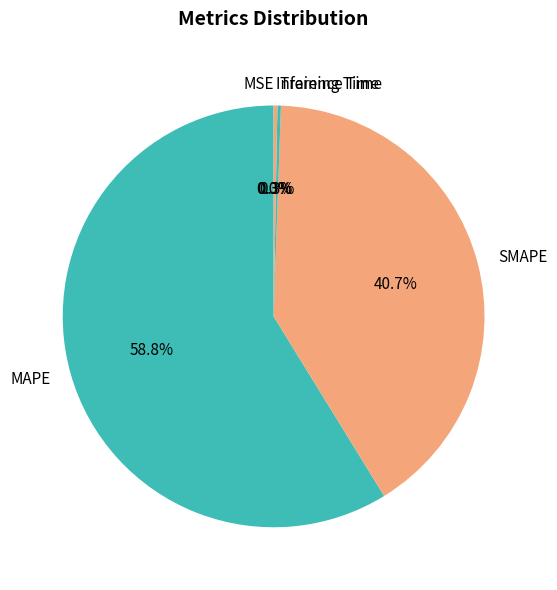

Between SMAPE and MAPE, which is larger?

MAPE